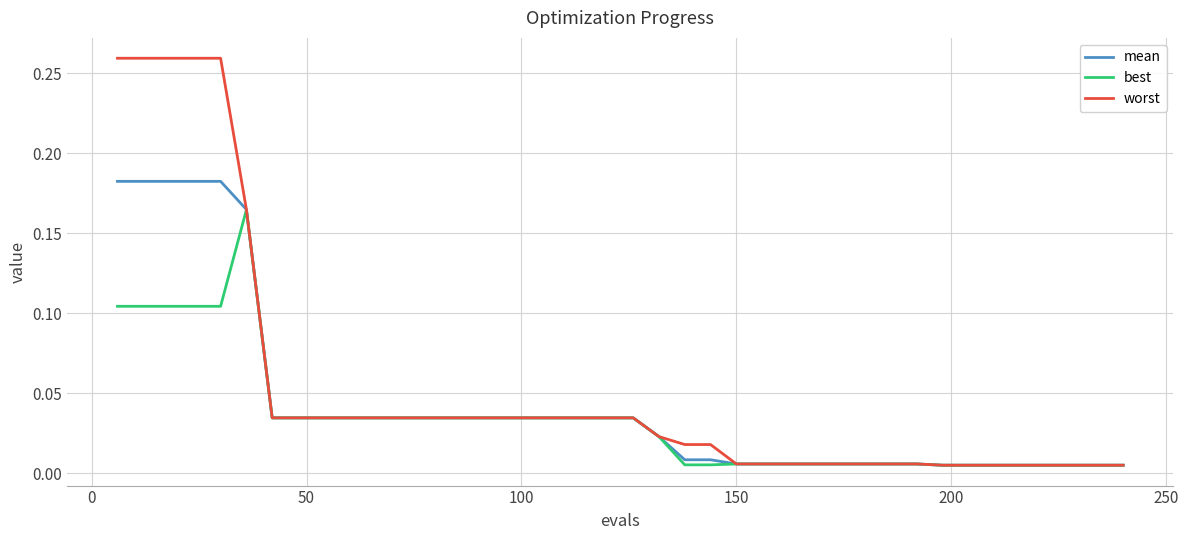

At how many categories does at least one series exceed 0?

40